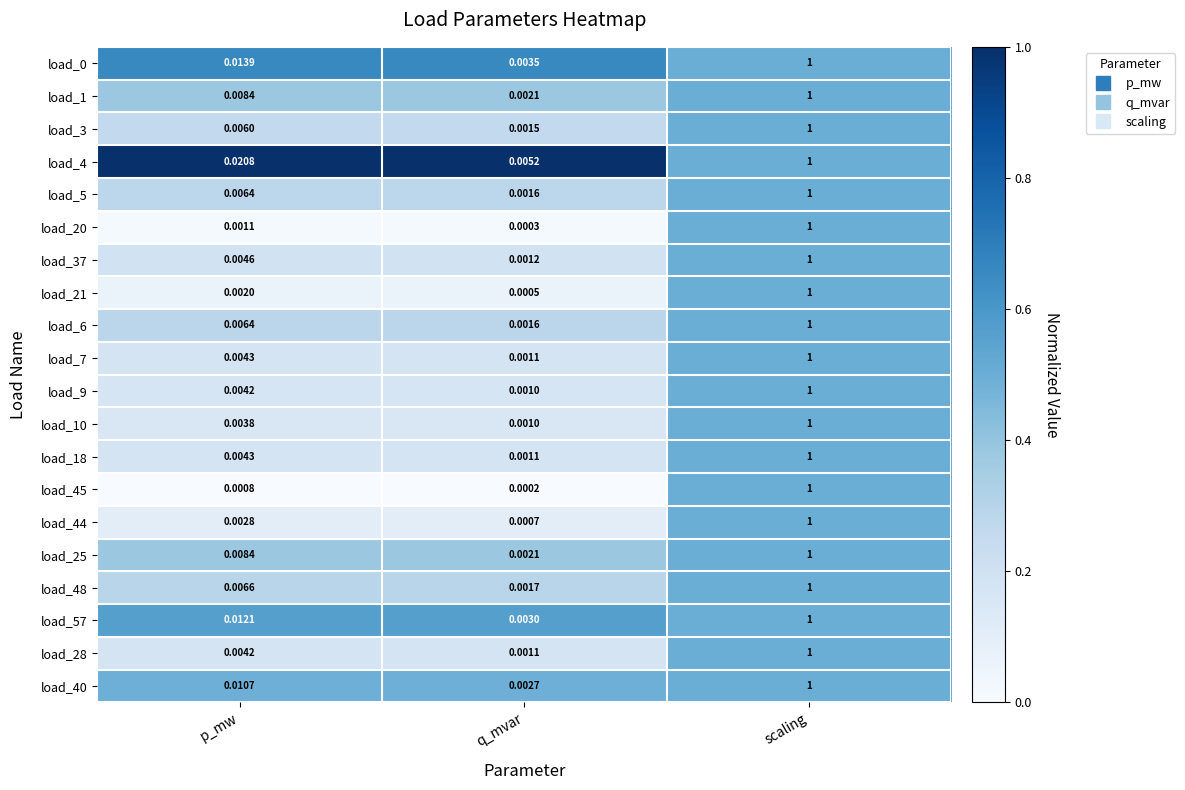

At which label is load_45 closest to 0?

q_mvar